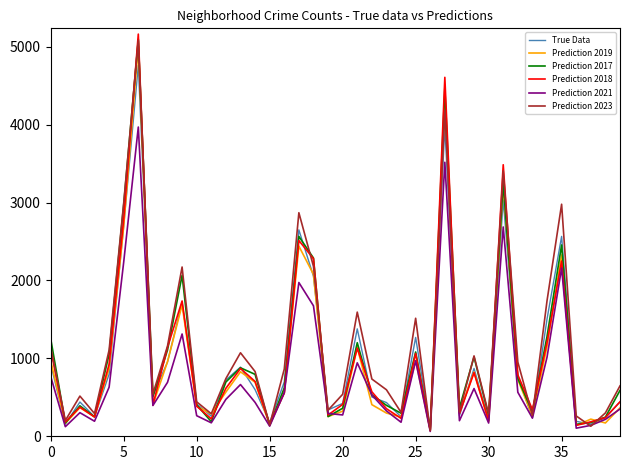

Which series has the largest range (max minus min)?

Prediction 2018